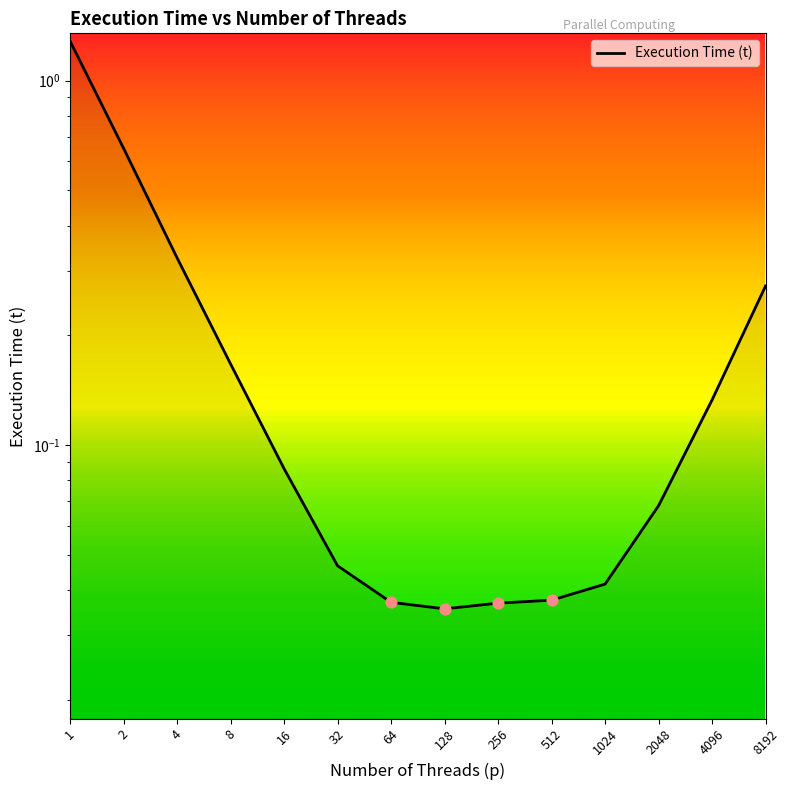

What is the change in value from 2 to 1024?

-0.6